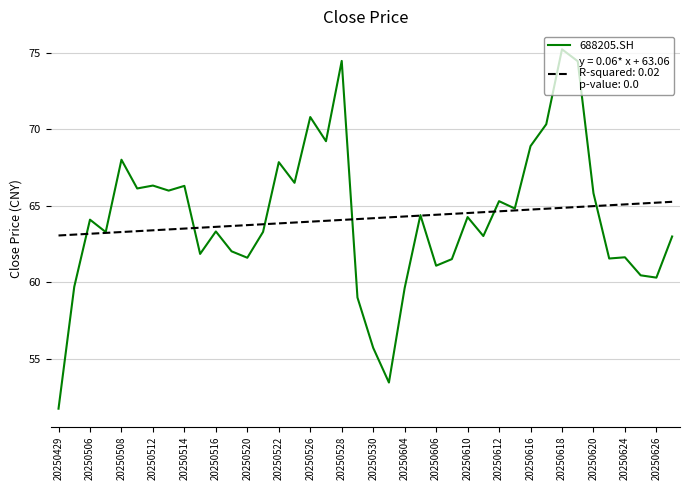

What is the greatest value displayed?

75.2